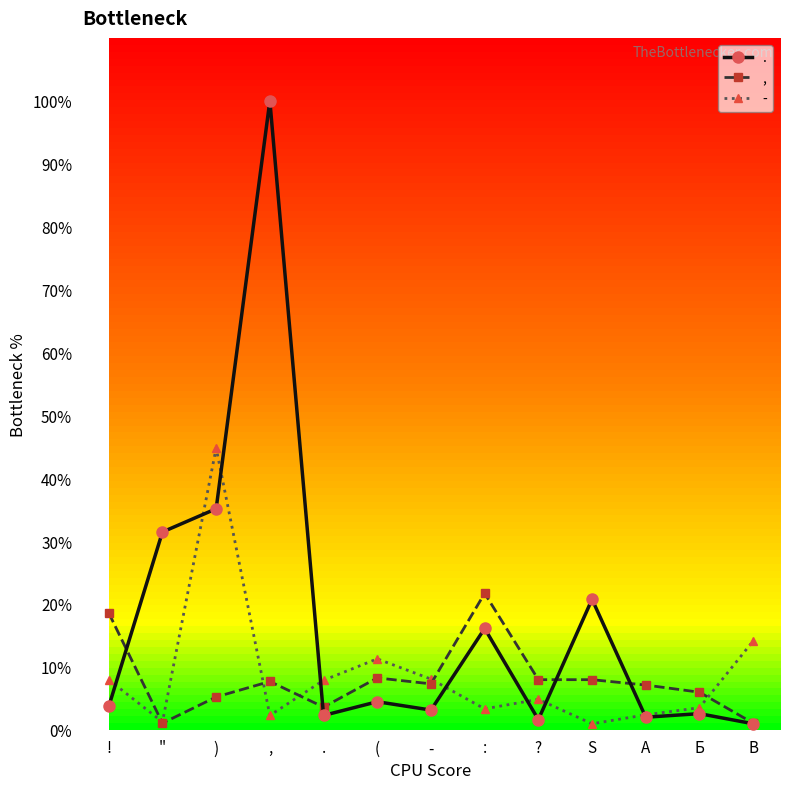

What is the minimum value shown in the chart?

0.9